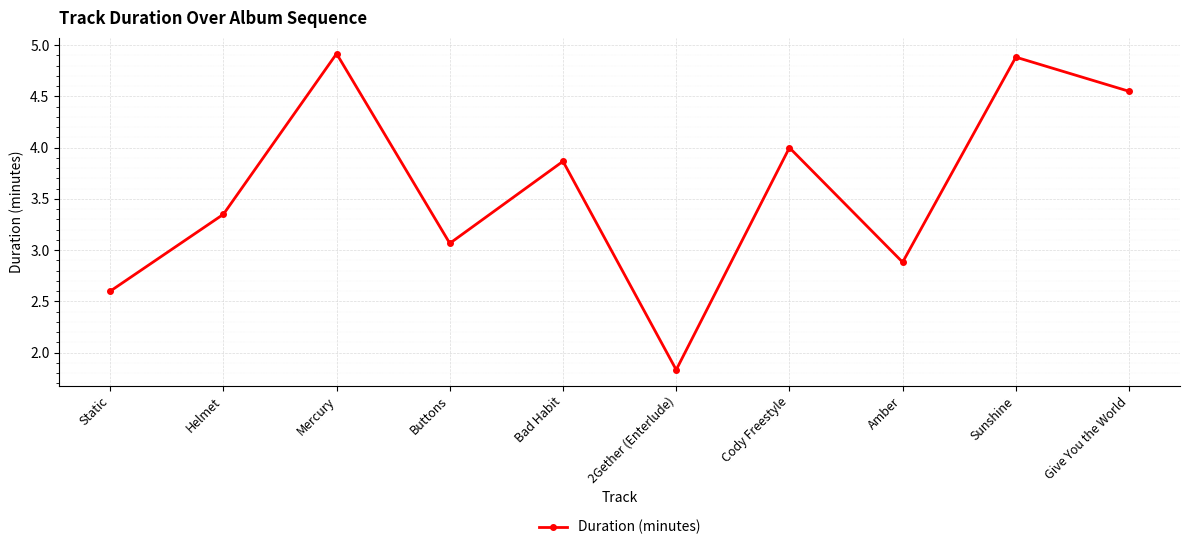

List the labels in order of value, smallest first.

2Gether (Enterlude), Static, Amber, Buttons, Helmet, Bad Habit, Cody Freestyle, Give You the World, Sunshine, Mercury